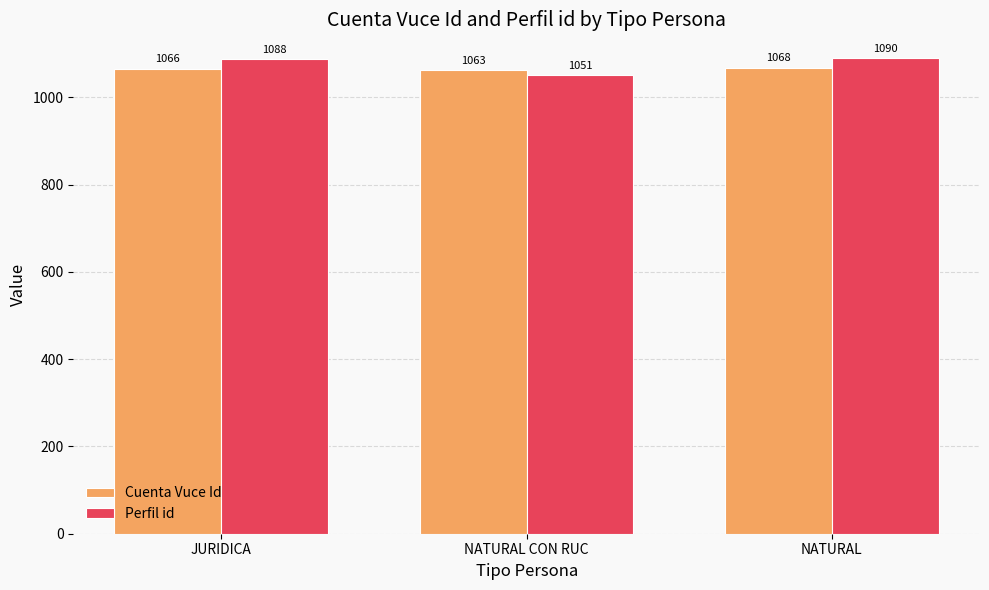

List the labels in order of Cuenta Vuce Id value, largest first.

NATURAL, JURIDICA, NATURAL CON RUC